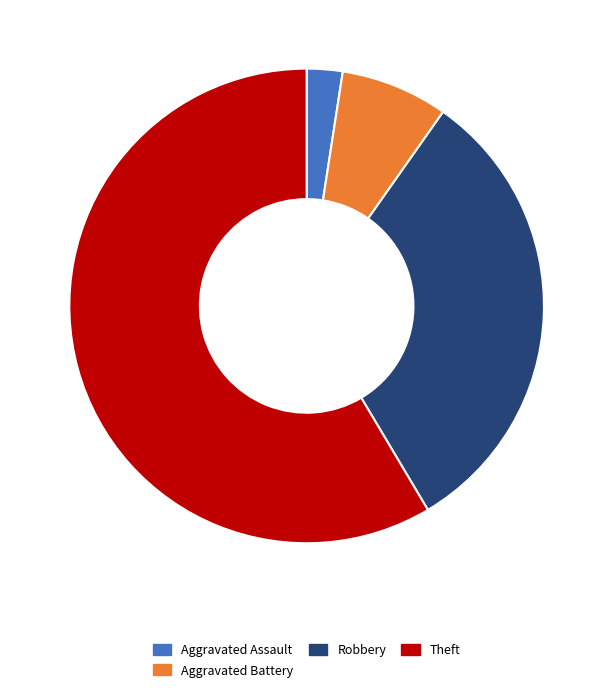

Does any single category account for the majority?

Yes